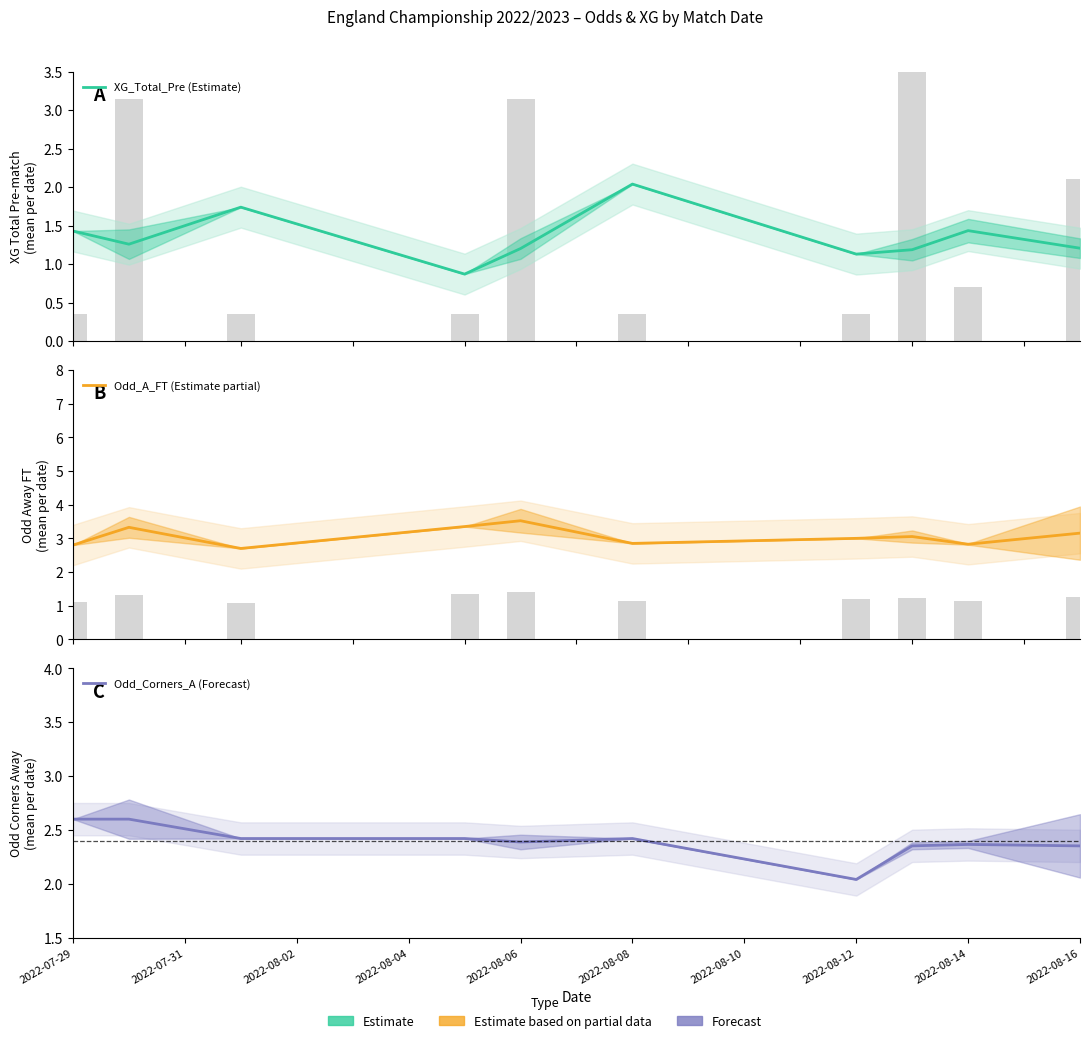

Rank the series by their average value, from lowest to highest.

XG_Total_Pre (Estimate), Odd_Corners_A (Forecast), Odd_A_FT (Estimate partial)